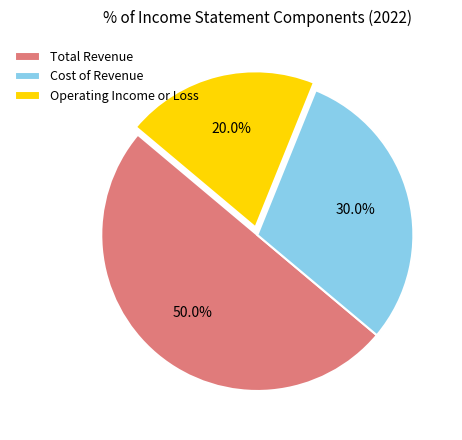

To the nearest percent, what percentage of the pie is Total Revenue?

50%